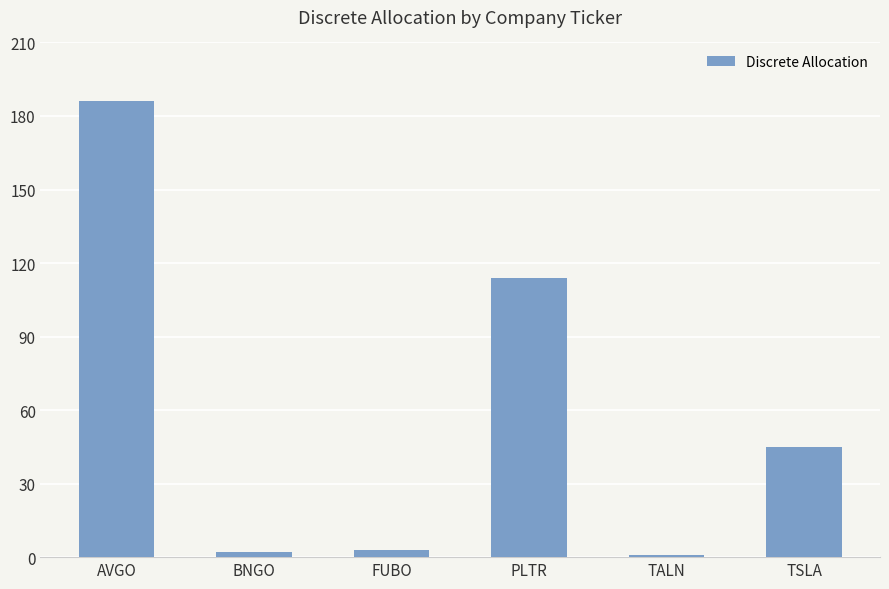

What is the change in value from BNGO to PLTR?

+112